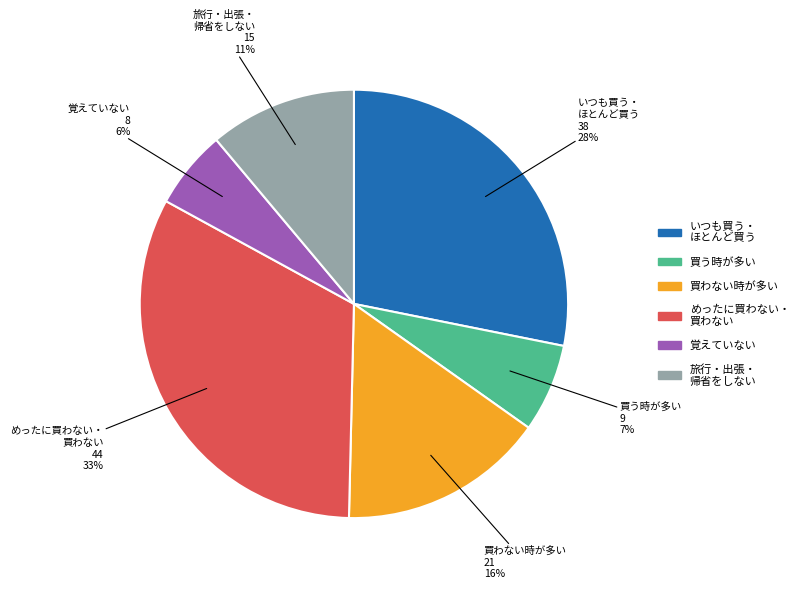

To the nearest percent, what is the difference between the largest and smallest slice percentages?

27%